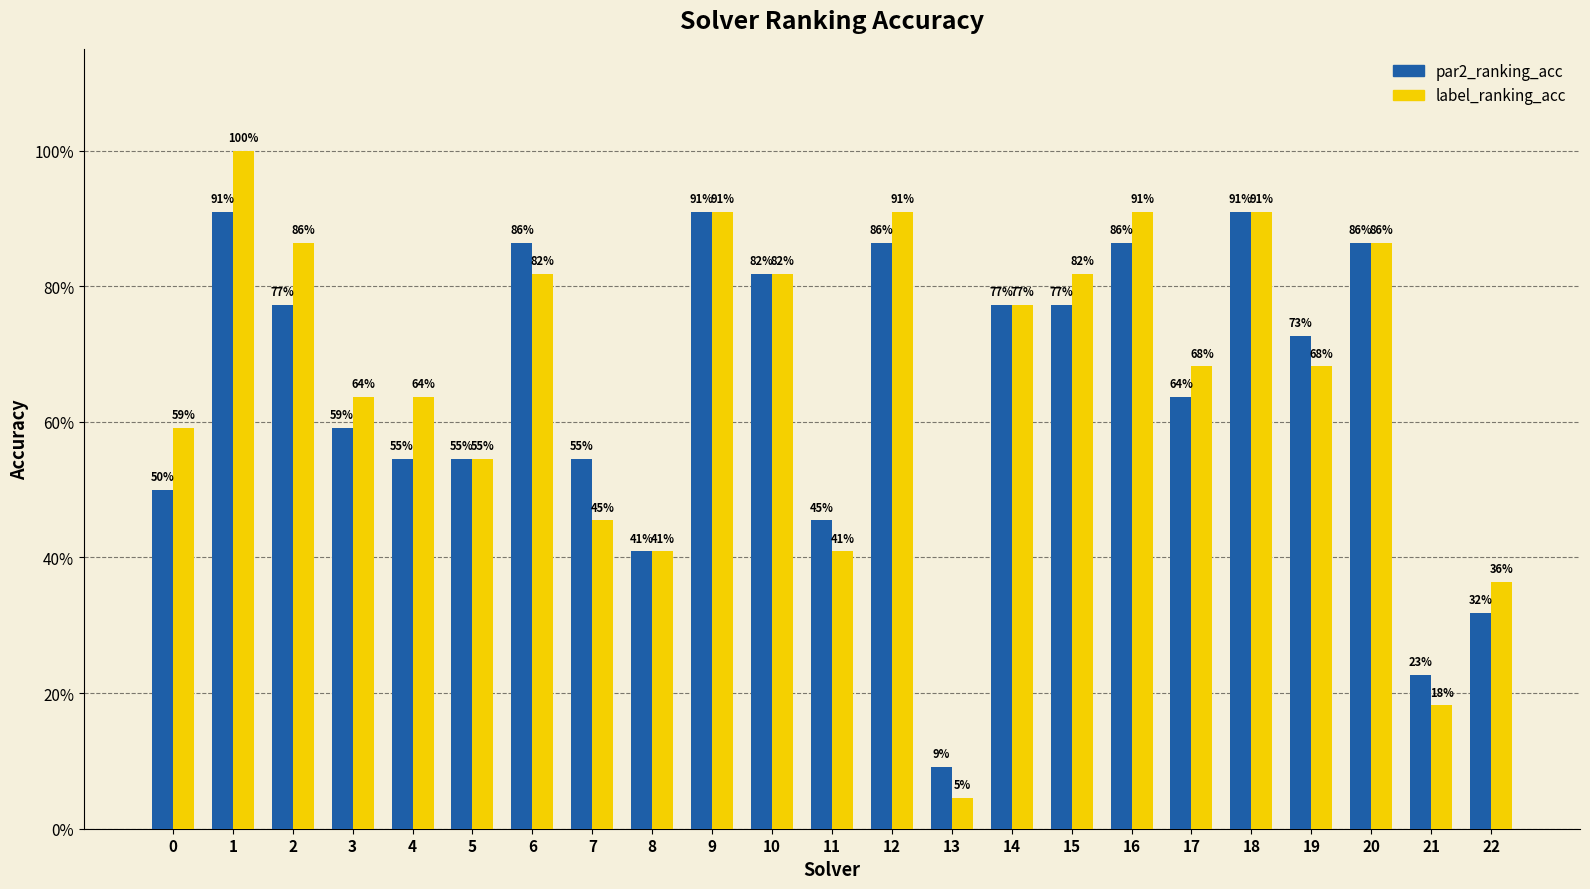

Rank the categories by par2_ranking_acc value from lowest to highest.

13, 21, 22, 8, 11, 0, 4, 5, 7, 3, 17, 19, 2, 14, 15, 10, 6, 12, 16, 20, 1, 9, 18